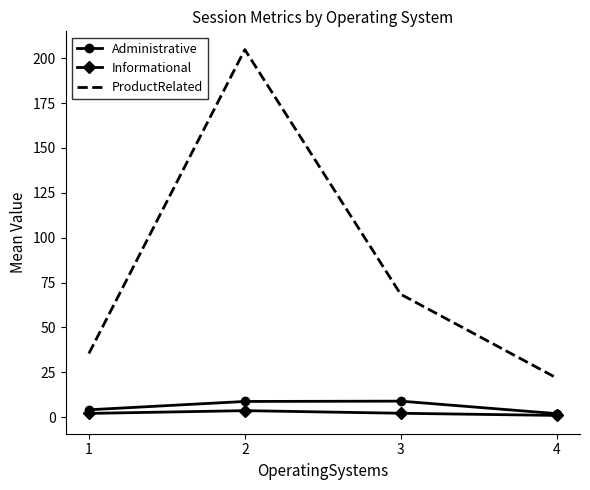

Which series has the widest spread of values?

ProductRelated